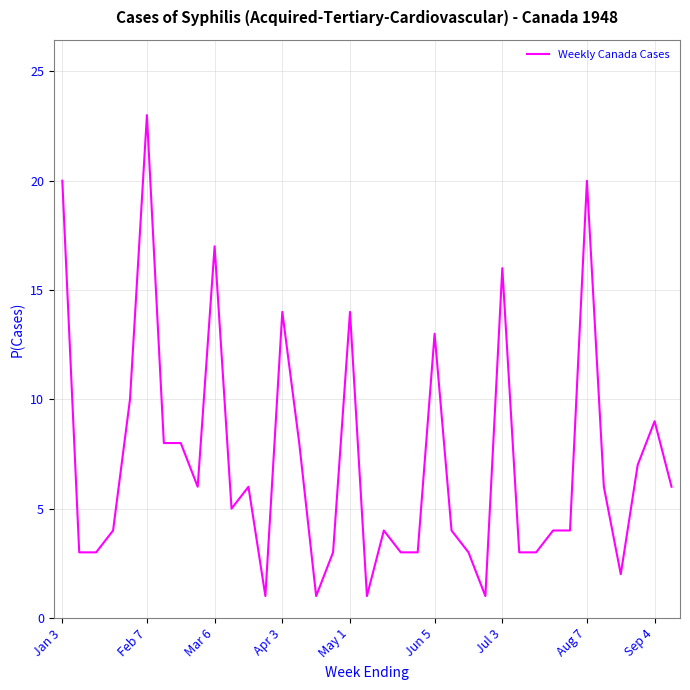

What is the greatest value displayed?

23